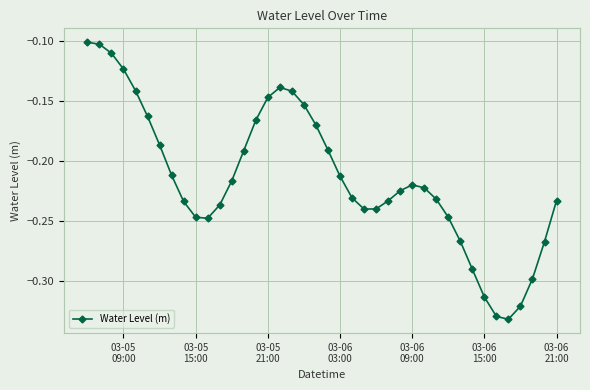

True or false: there are more than 0 points higher than both neighbors.

True